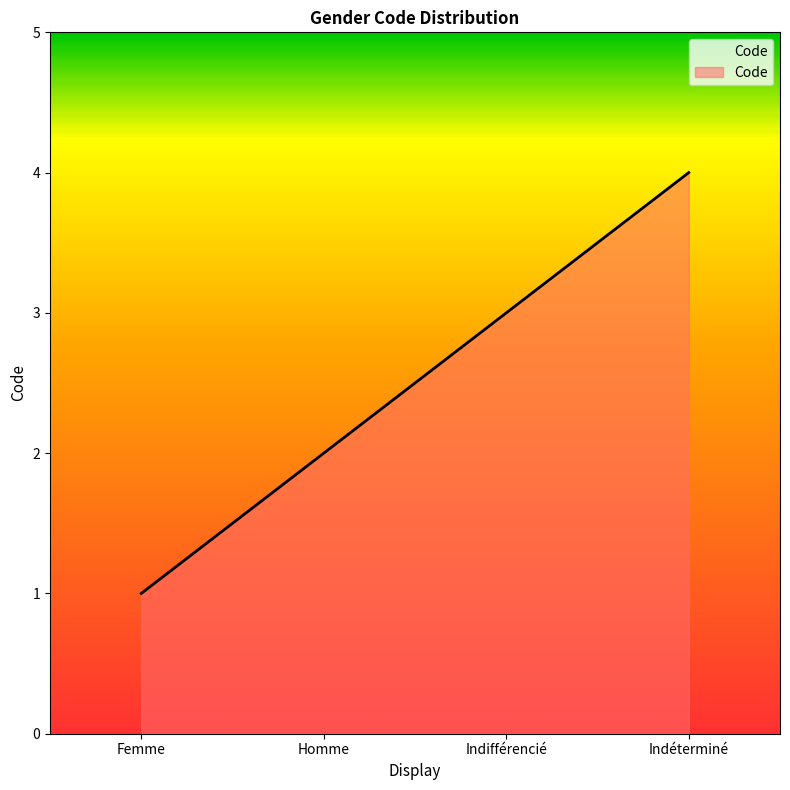

Which label corresponds to the smallest value in the chart?

Femme